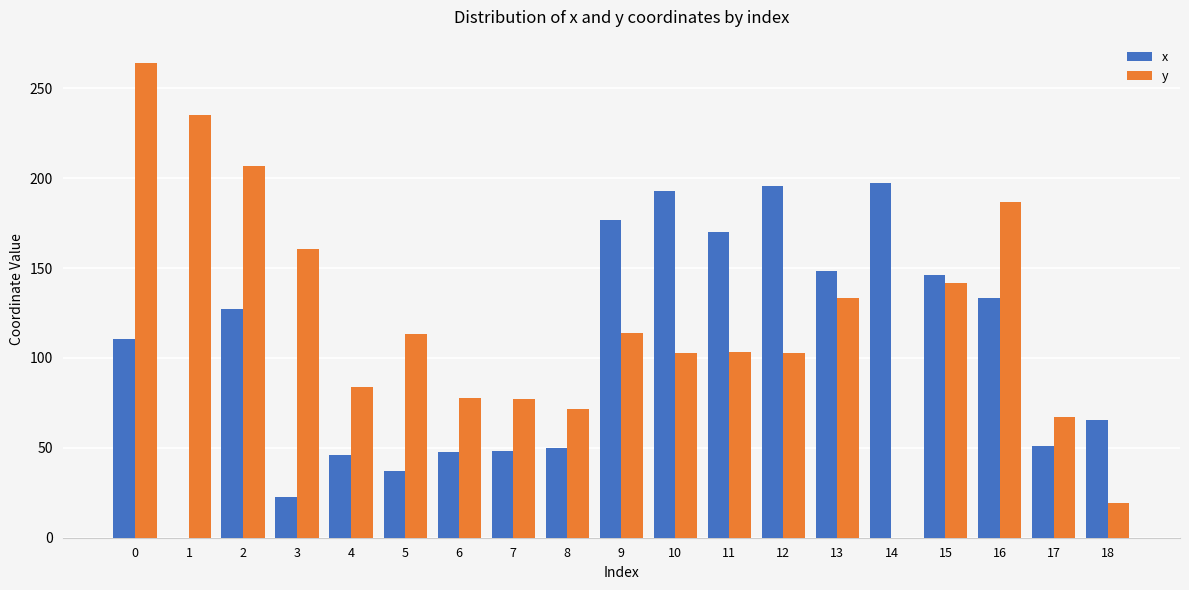

What is the sum of all x values?

1966.0